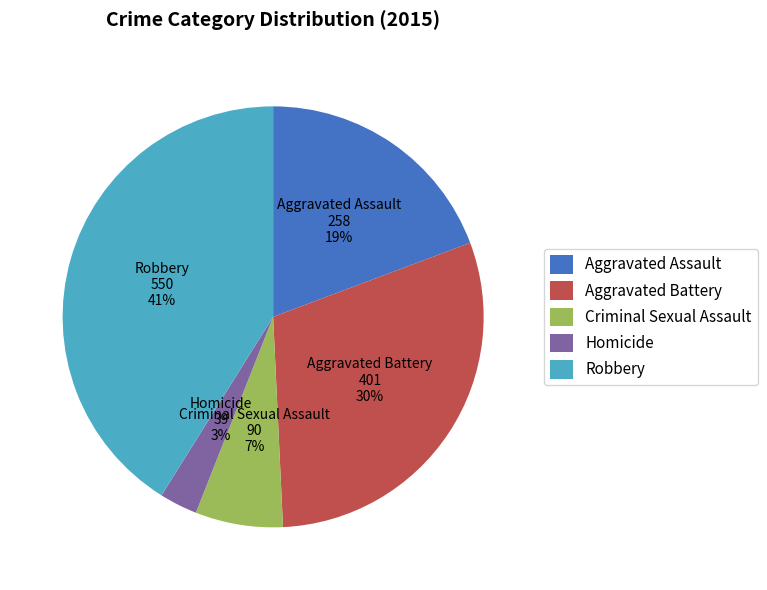

To the nearest percent, what portion does Criminal Sexual Assault represent?

7%